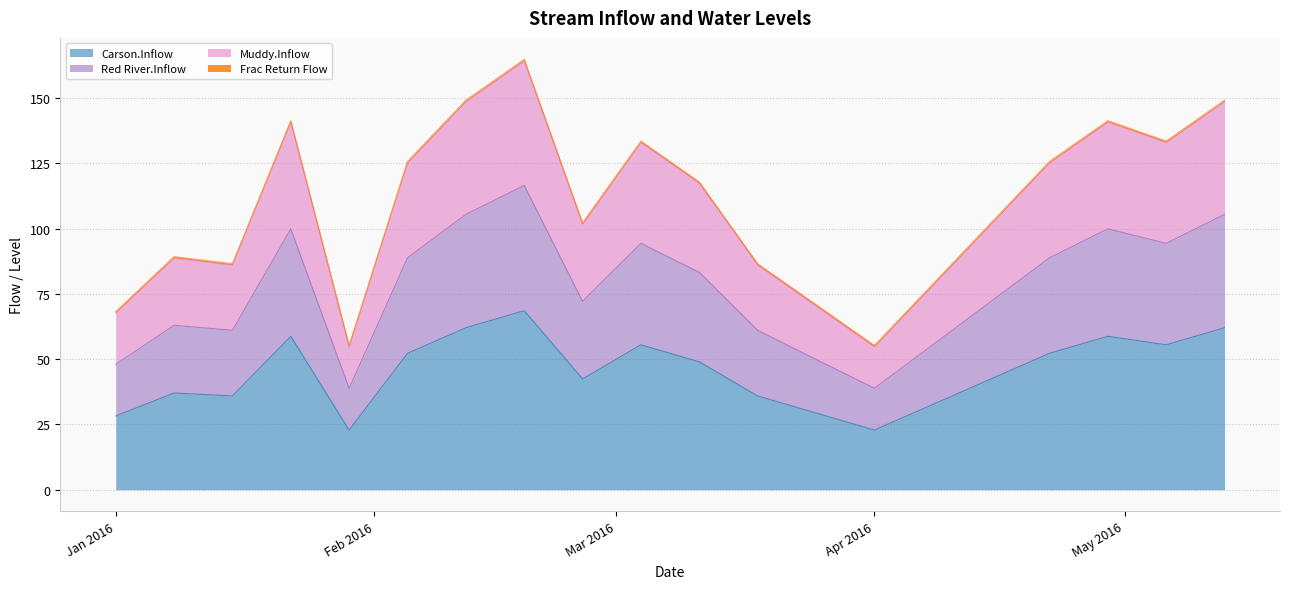

Does the chart display data point markers on the line(s)?

No